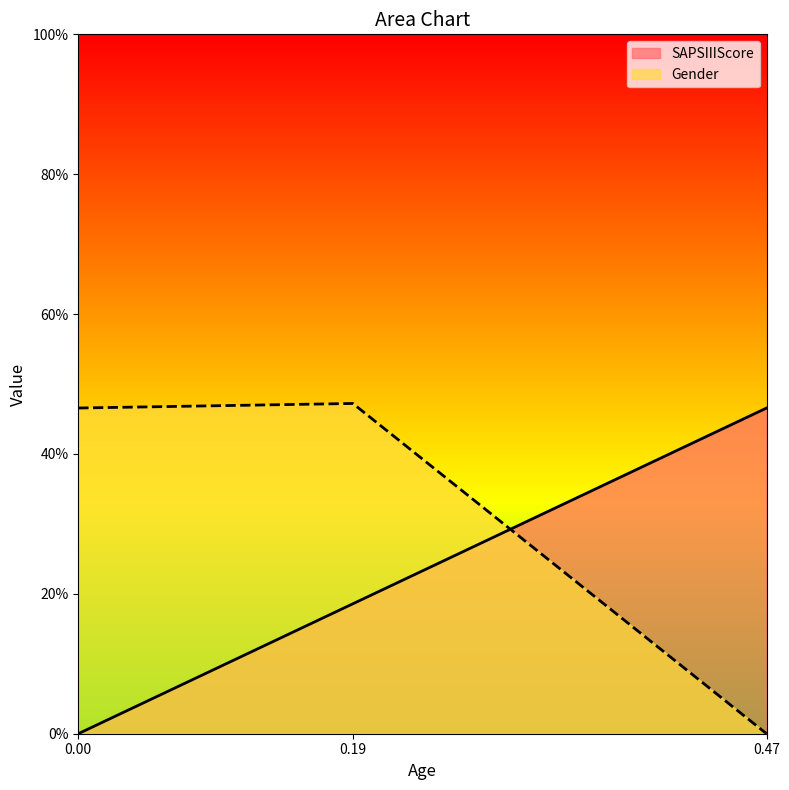

Does the chart display data point markers on the line(s)?

No